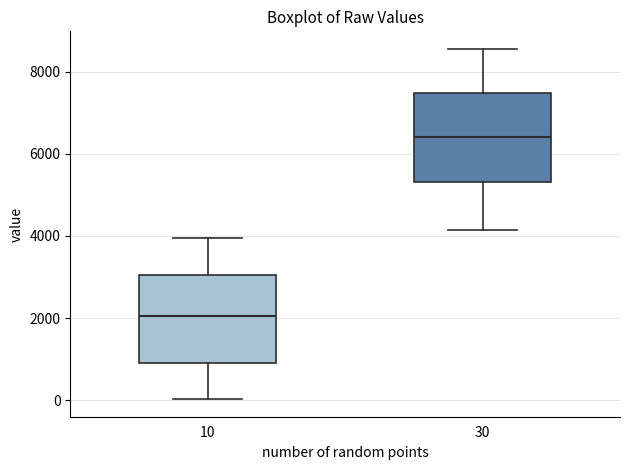

Which box has the lowest median line?

10